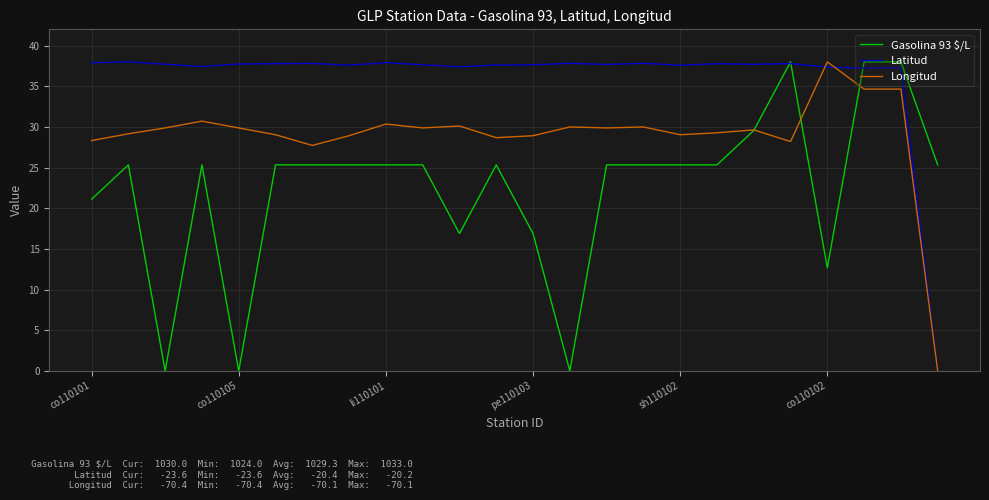

List the series in order of their overall mean, highest first.

Latitud, Longitud, Gasolina 93 $/L